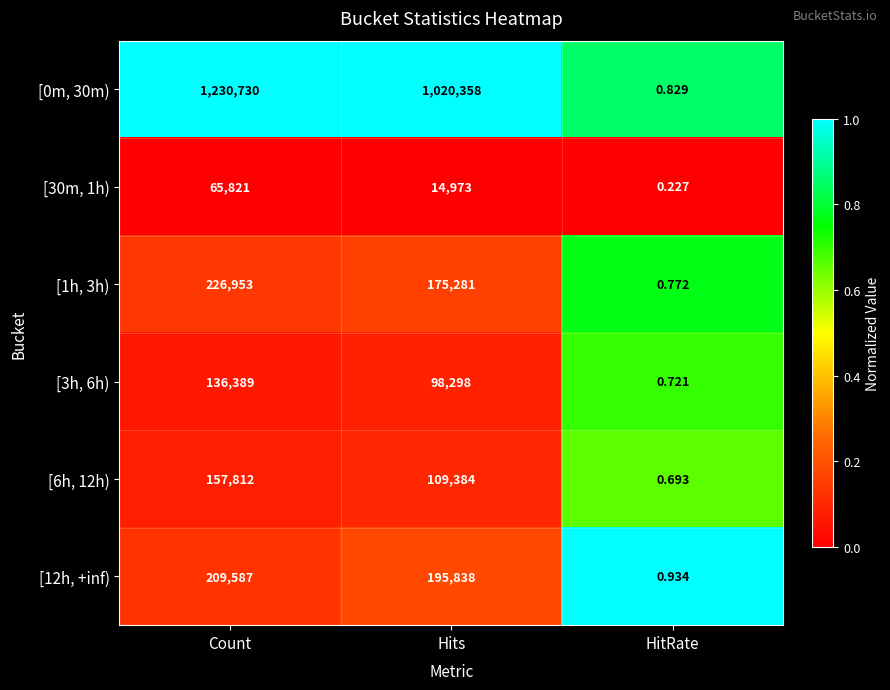

At which category does the chart reach its peak across all series?

Count